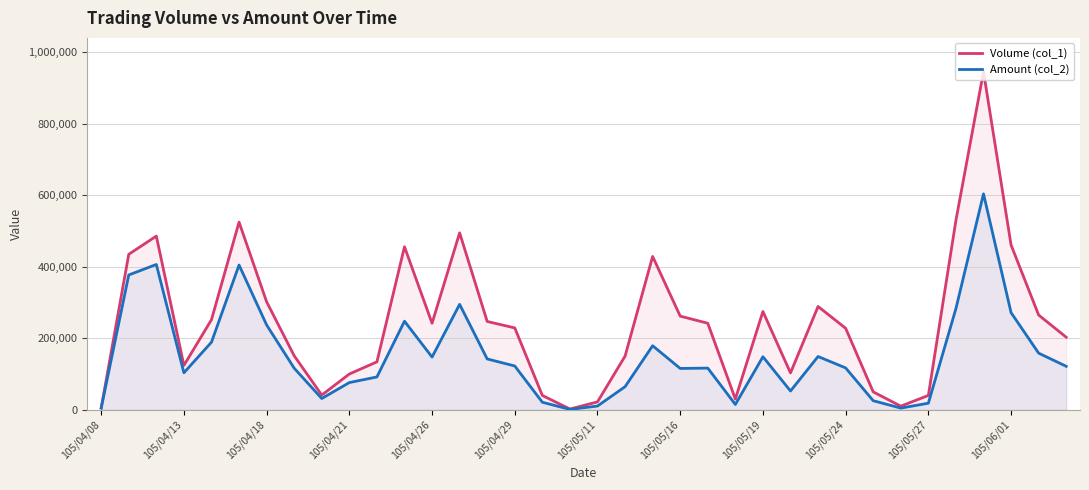

What is the maximum value shown in the chart?

946000